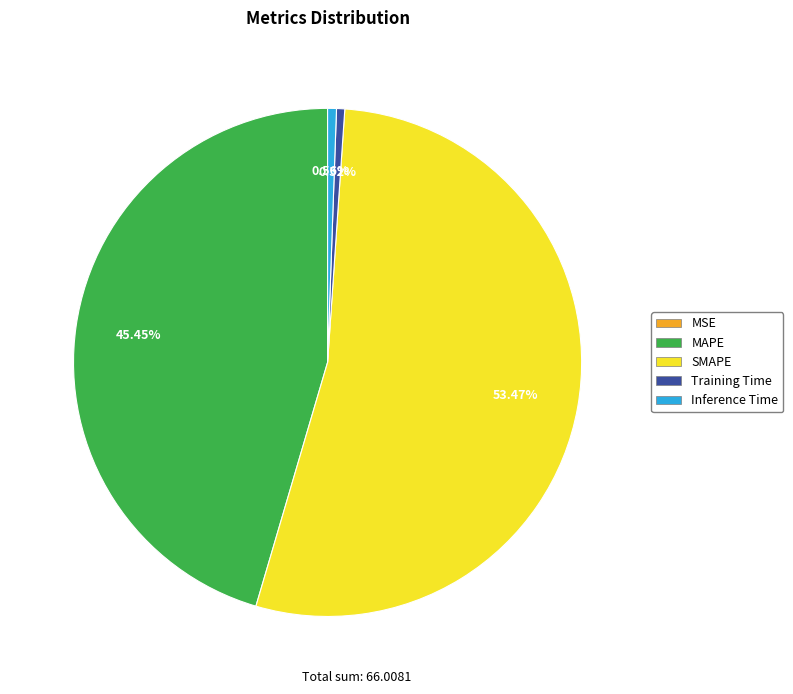

To the nearest percent, what is the average slice percentage?

20%